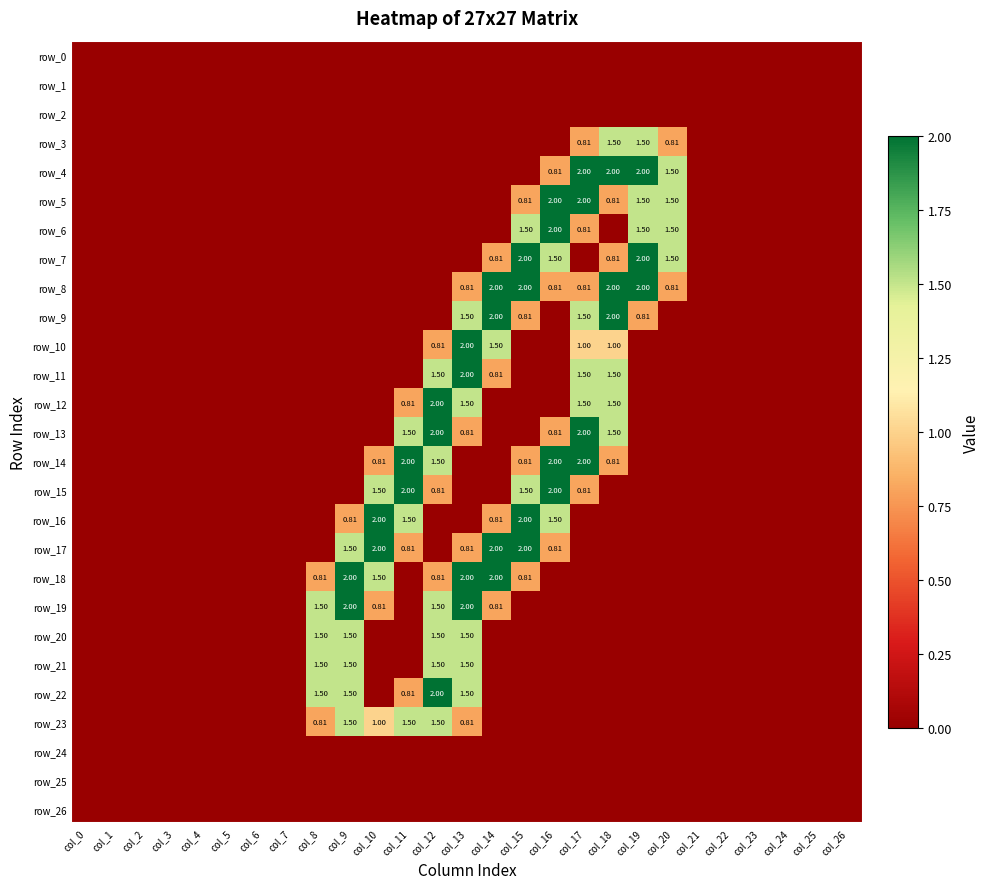

Count the number of data series in this chart.

27